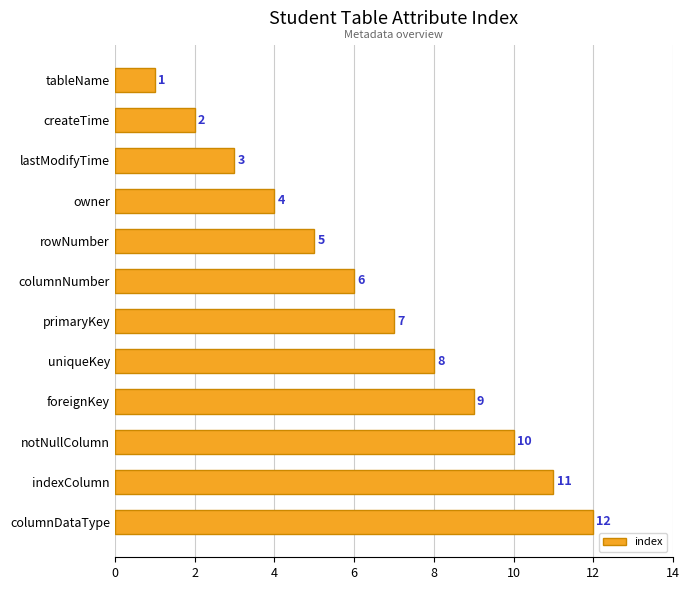

What is the sum of all values?

78